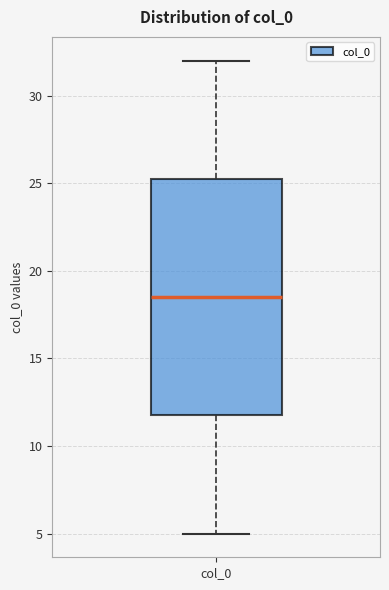

Read this box plot against the y-axis: the position of the median line, the range covered by the box, and the ends of both whiskers. The values are not printed on the chart, so give them approximately, as read against the axis.

median 18.5, box 12.0 to 25.5, whiskers 5.0 to 32.0